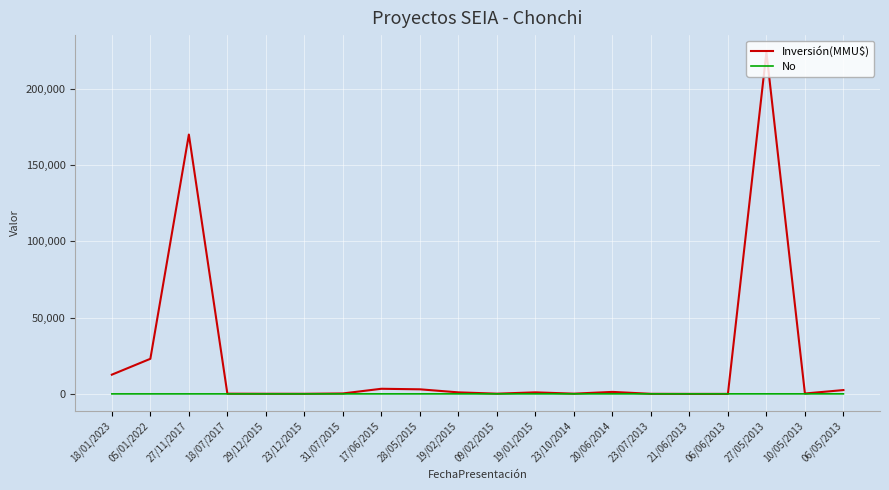

What is the highest value of the Inversión(MMU$) series?

224000